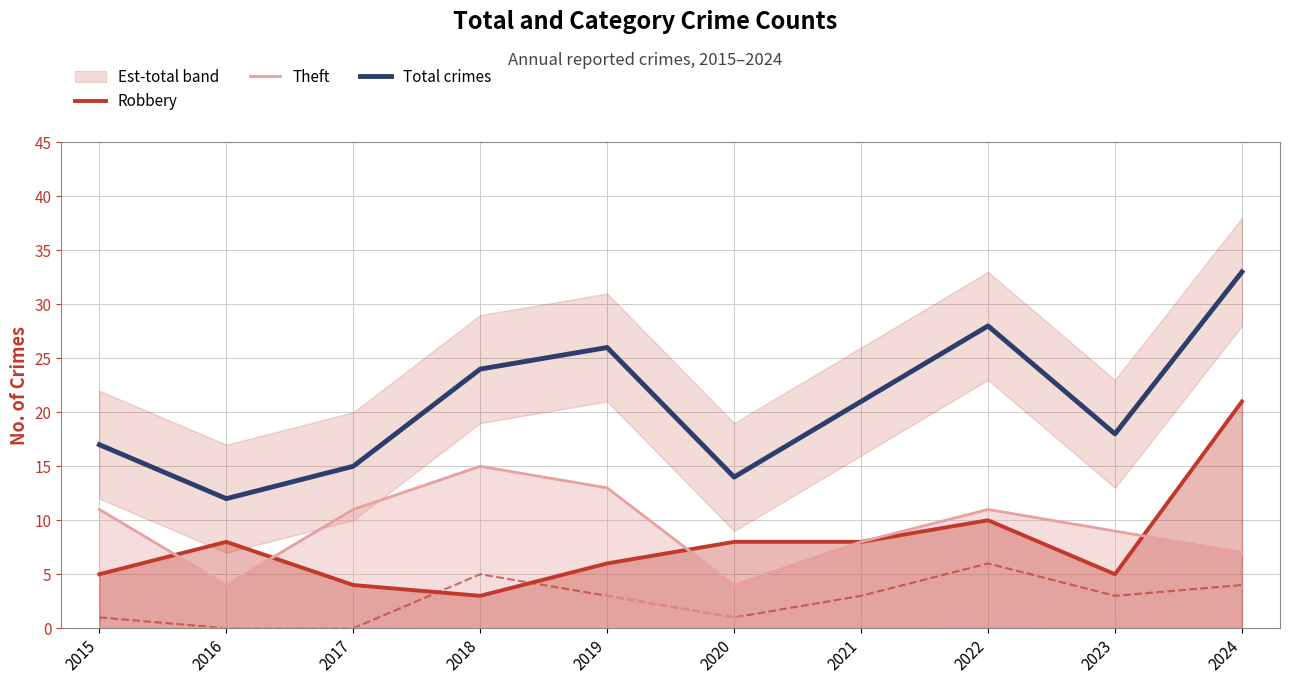

Which series changed the most between 2022 and 2024?

Robbery (line)